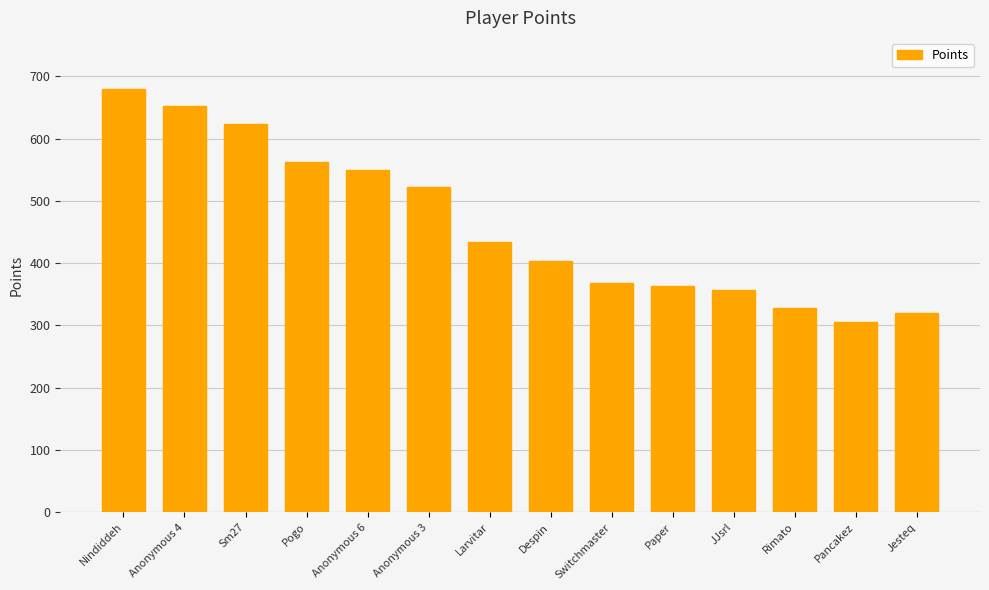

What value does the data have at Rimato, to the nearest 5?

330